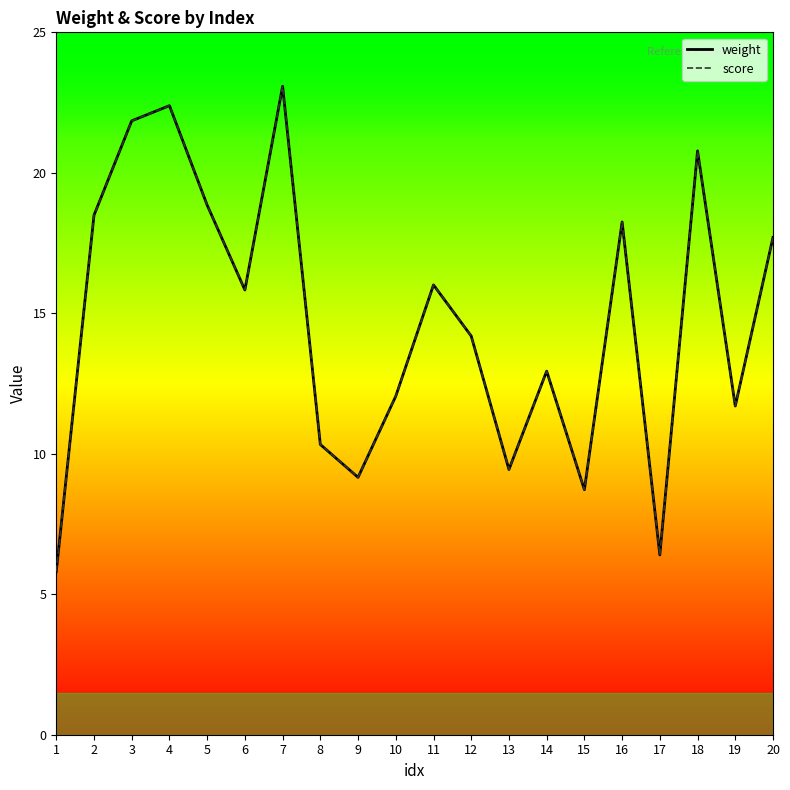

Which series has the largest total across all categories?

weight